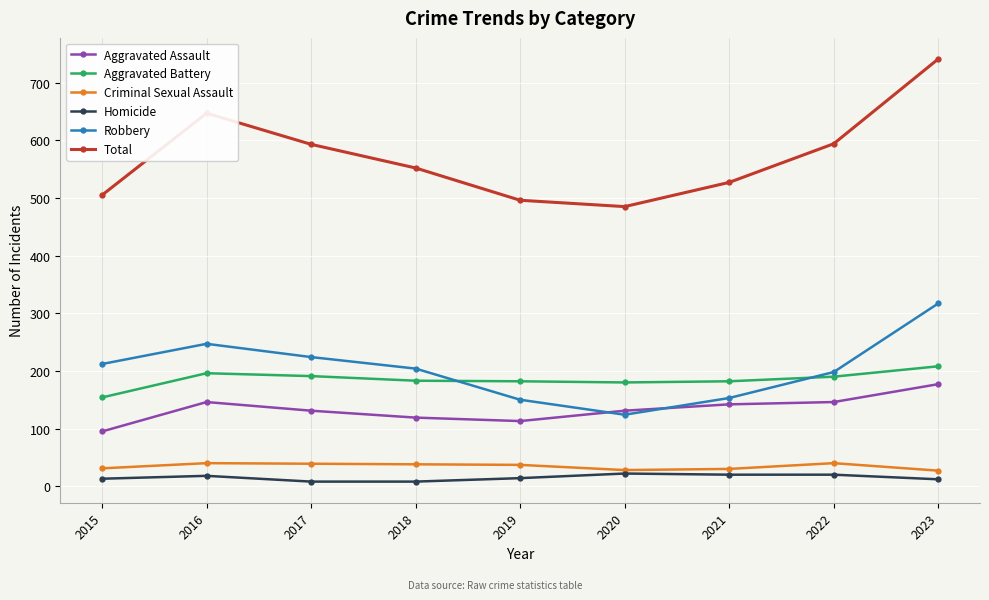

At which category is the sum across all series the highest?

2023